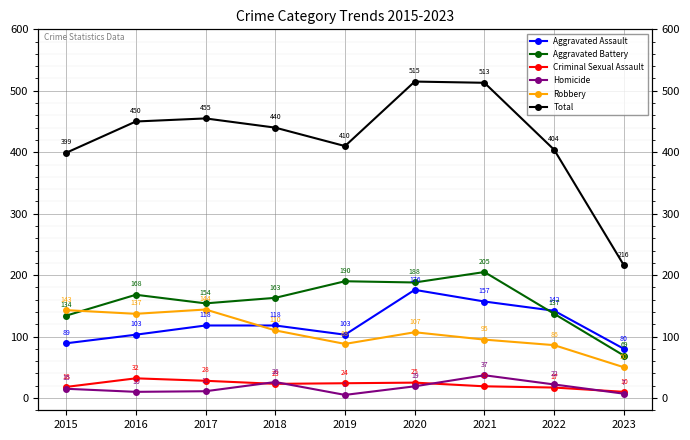

True or false: Robbery has more than 1 points higher than both neighbors.

True